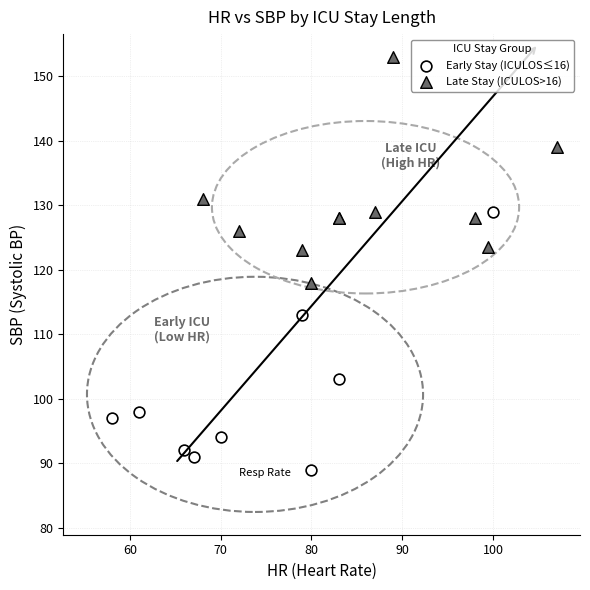

Which series has the largest Y range (max minus min)?

Early Stay (ICULOS≤16)